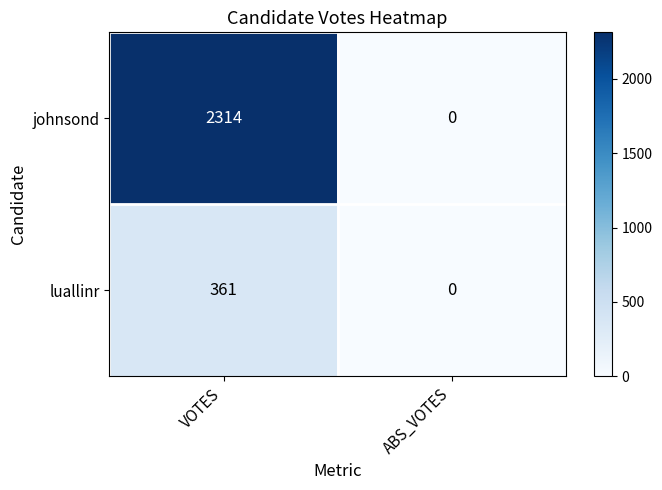

At which category is the sum across all series the highest?

VOTES